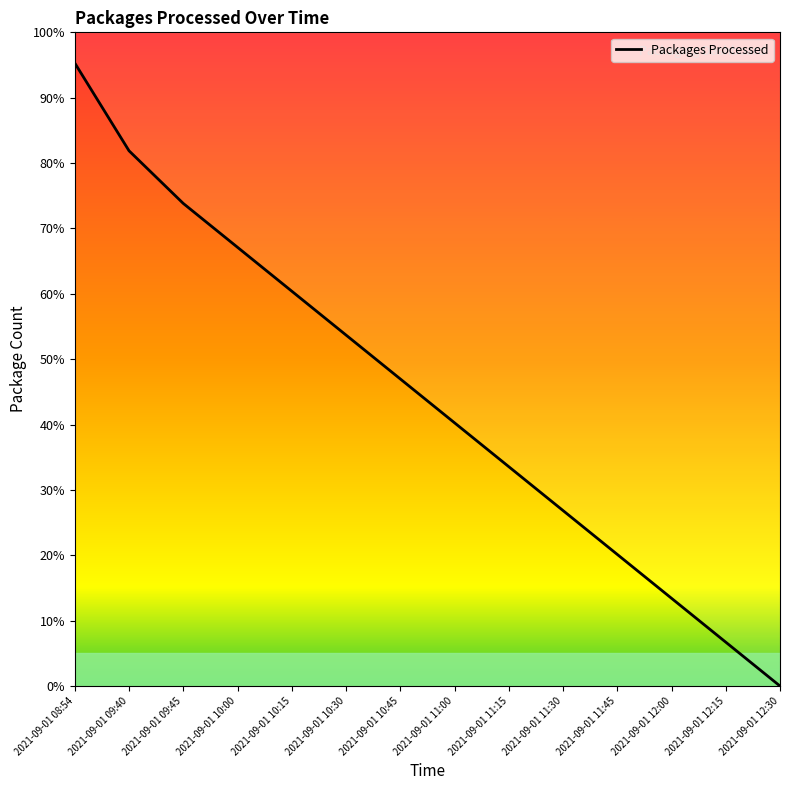

Reading left to right, what are all the values shown in this chart?

2021-09-01 08:54=95.3	2021-09-01 09:40=81.9	2021-09-01 09:45=73.8	2021-09-01 10:00=67.1	2021-09-01 10:15=60.4	2021-09-01 10:30=53.7	2021-09-01 10:45=47.0	2021-09-01 11:00=40.3	2021-09-01 11:15=33.6	2021-09-01 11:30=26.8	2021-09-01 11:45=20.1	2021-09-01 12:00=13.4	2021-09-01 12:15=6.7	2021-09-01 12:30=0.0